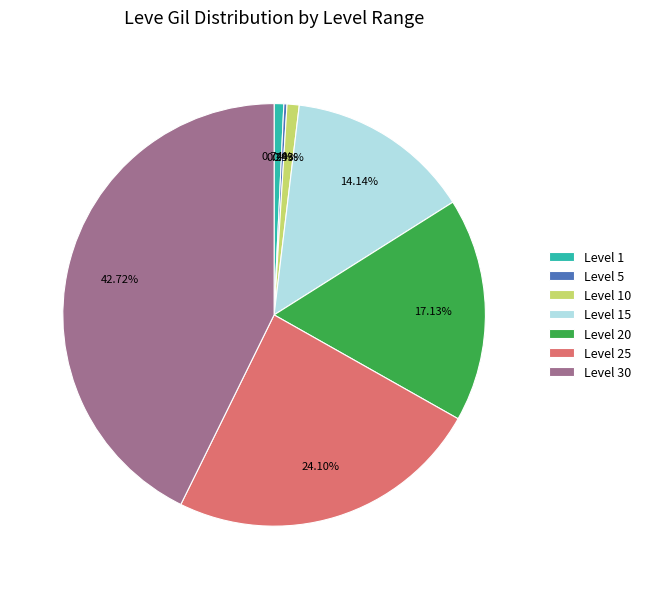

To the nearest percent, what is the average slice percentage?

14%